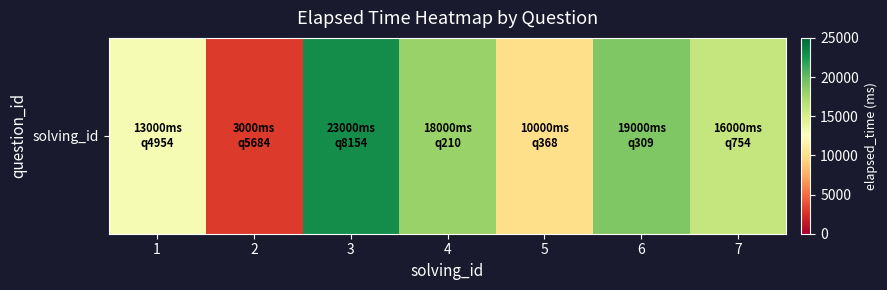

What is the ratio of the value at 5 to the value at 7?

0.6